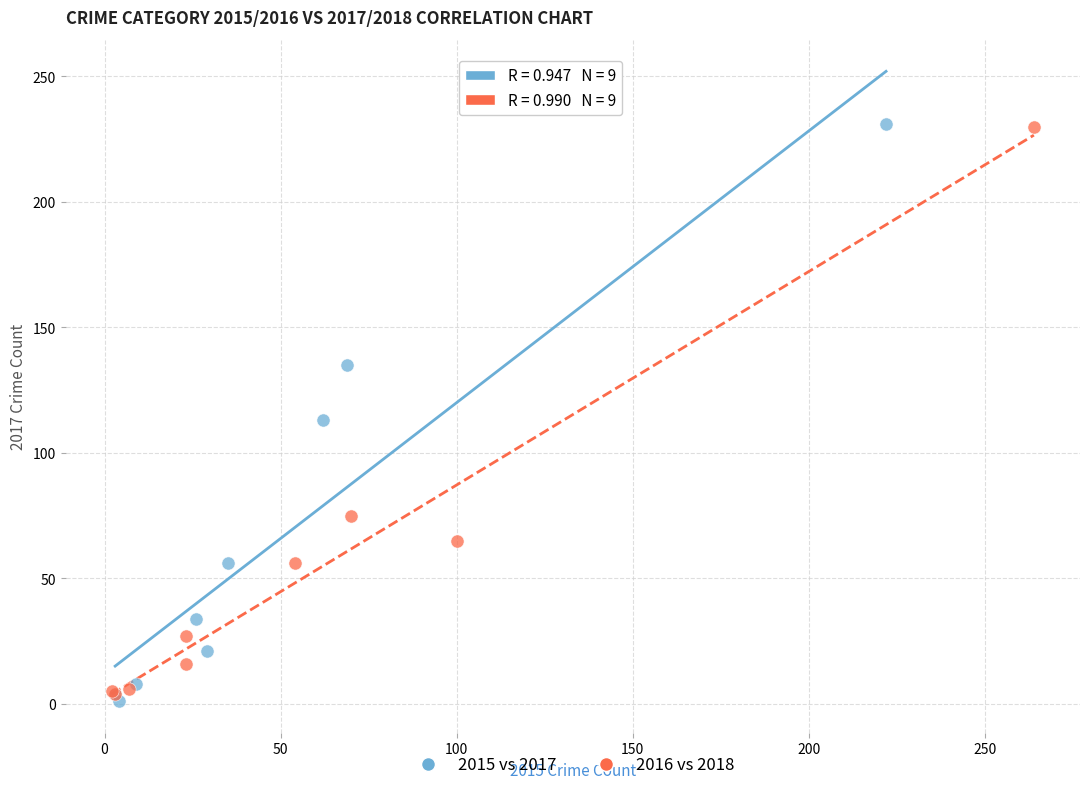

Which series has the widest spread of Y values?

2015 vs 2017